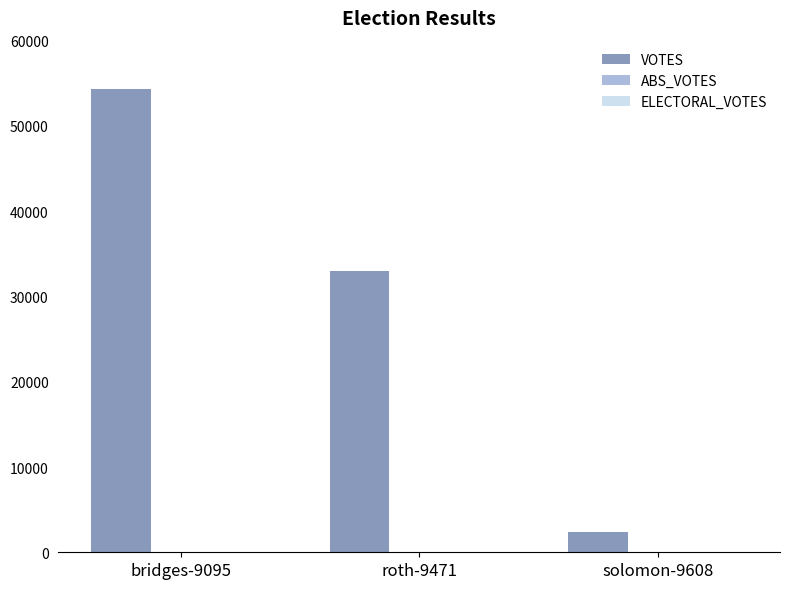

What is the label of the 3rd bar from the left?

solomon-9608